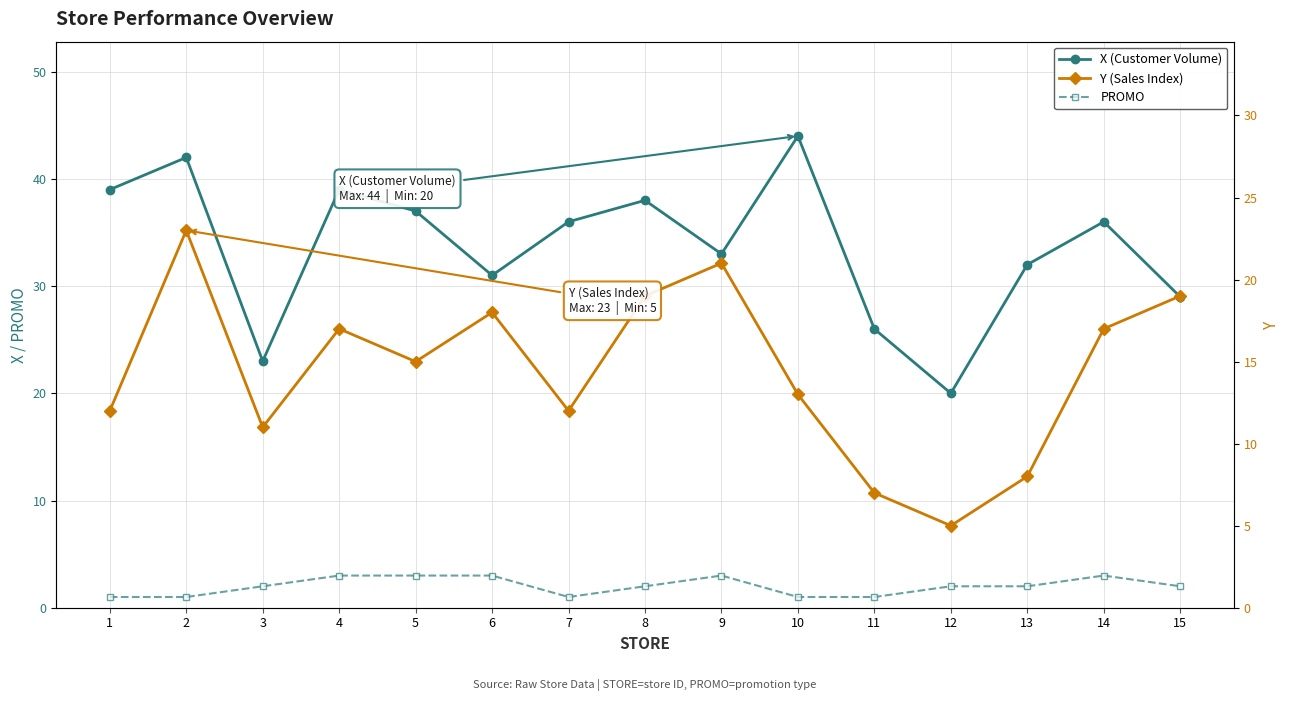

True or false: PROMO and Y (Sales Index) cross at least once.

False